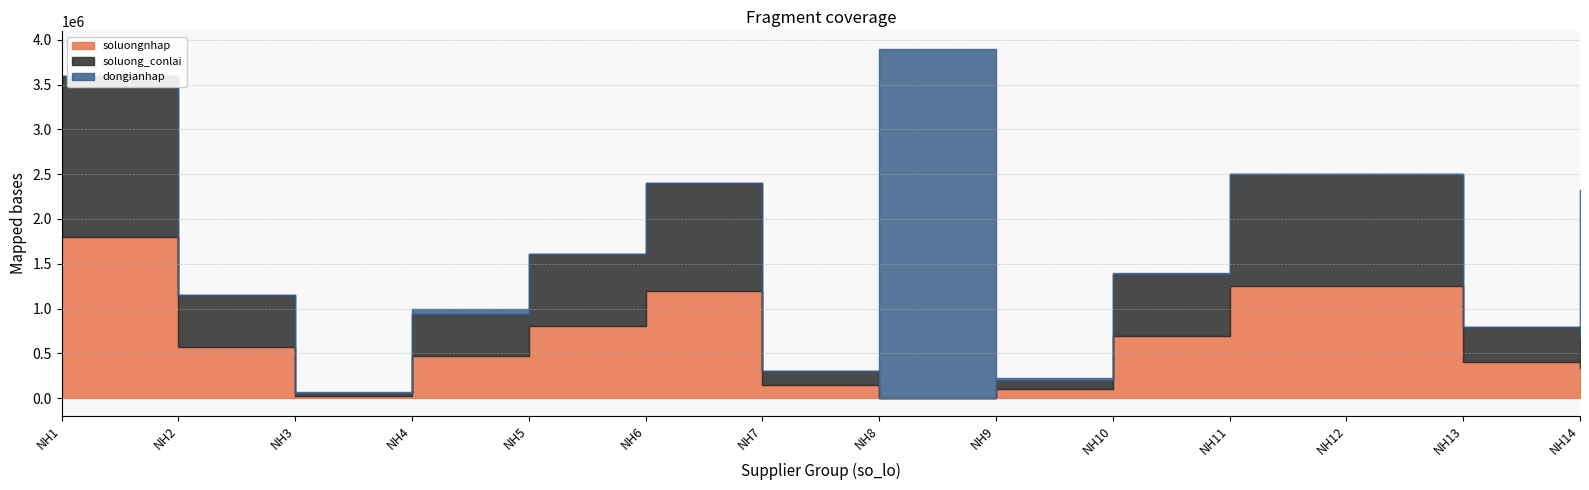

How many interior local peaks does the dongianhap series have?

3